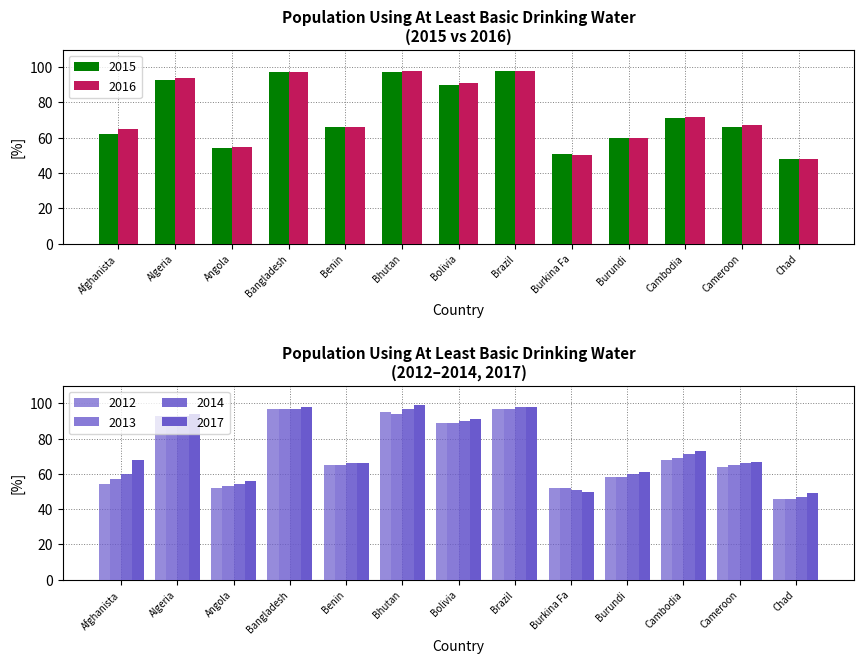

At which label does 2012 reach its peak?

Bangladesh